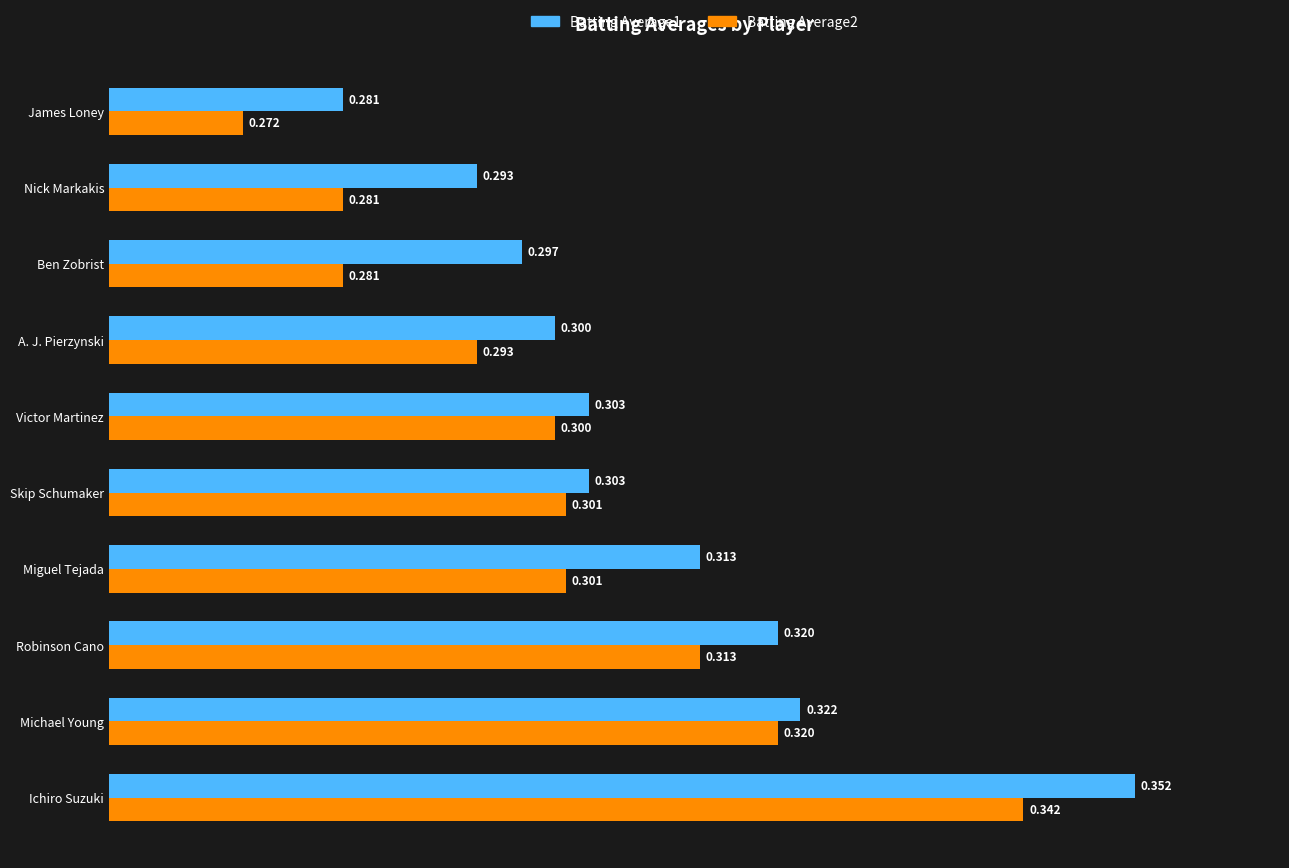

At which category does the chart reach its minimum across all series?

James Loney